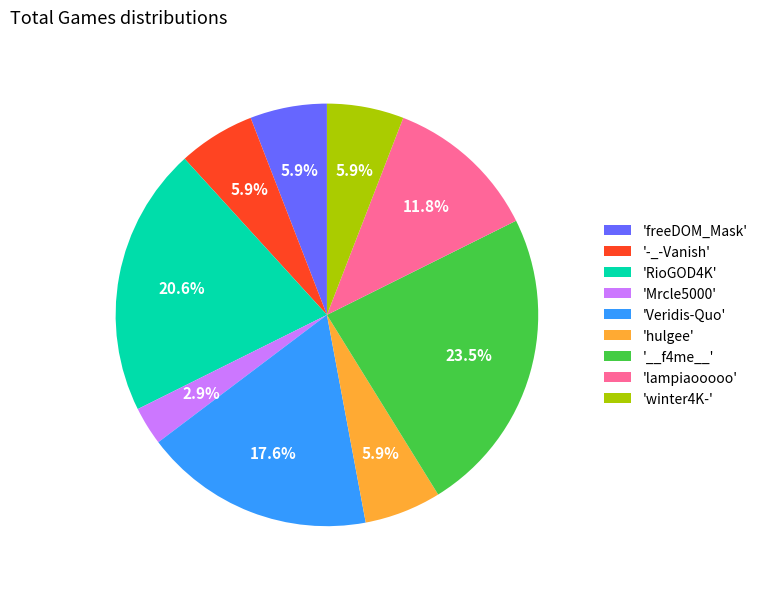

To the nearest percent, what is the average slice percentage?

11%